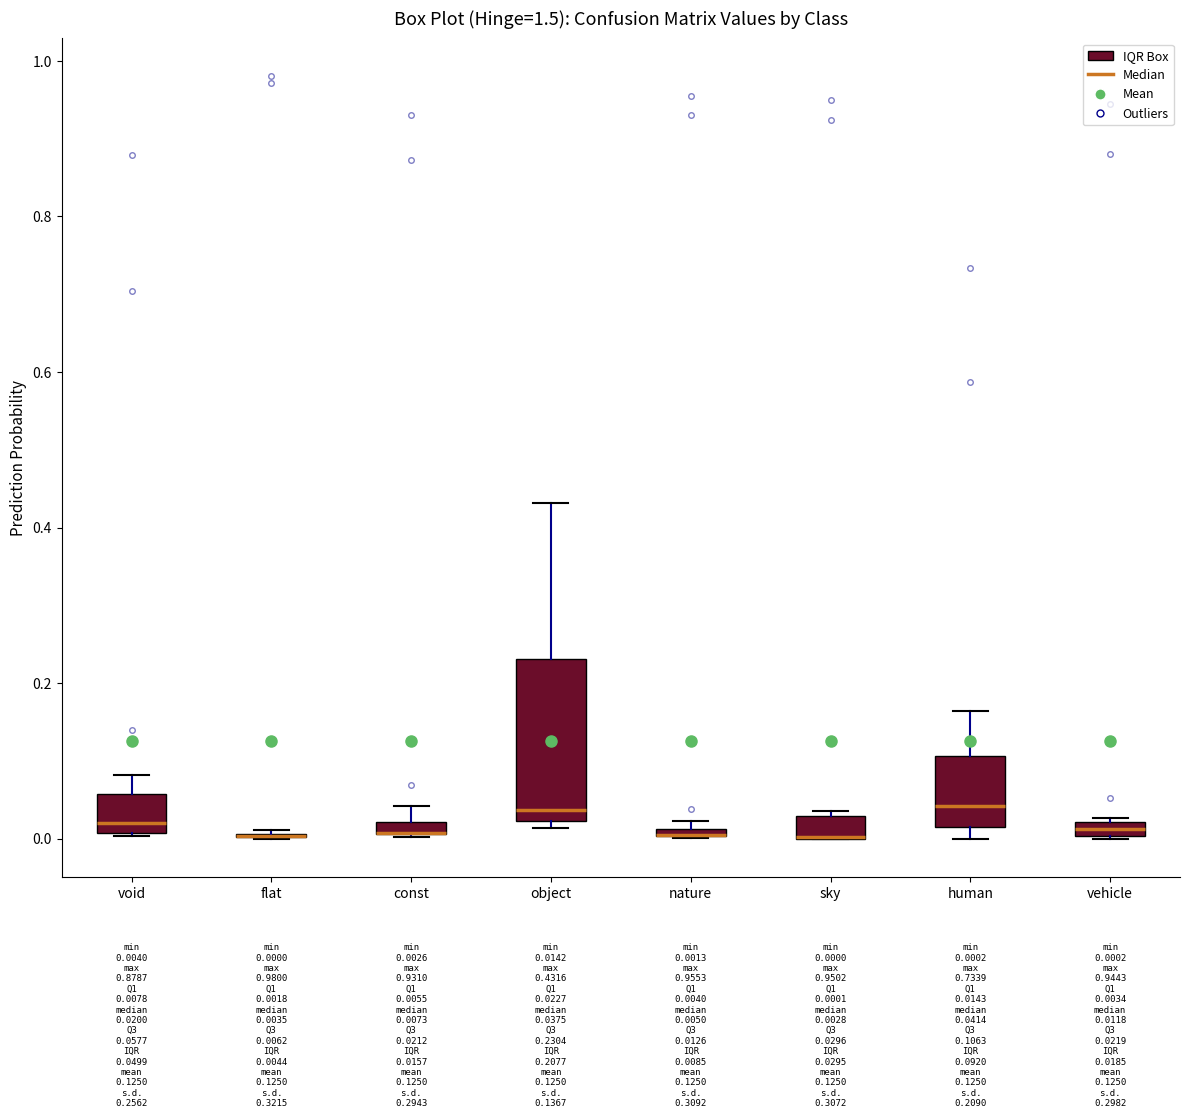

Which box is the tallest, from its lower edge to its upper edge?

object